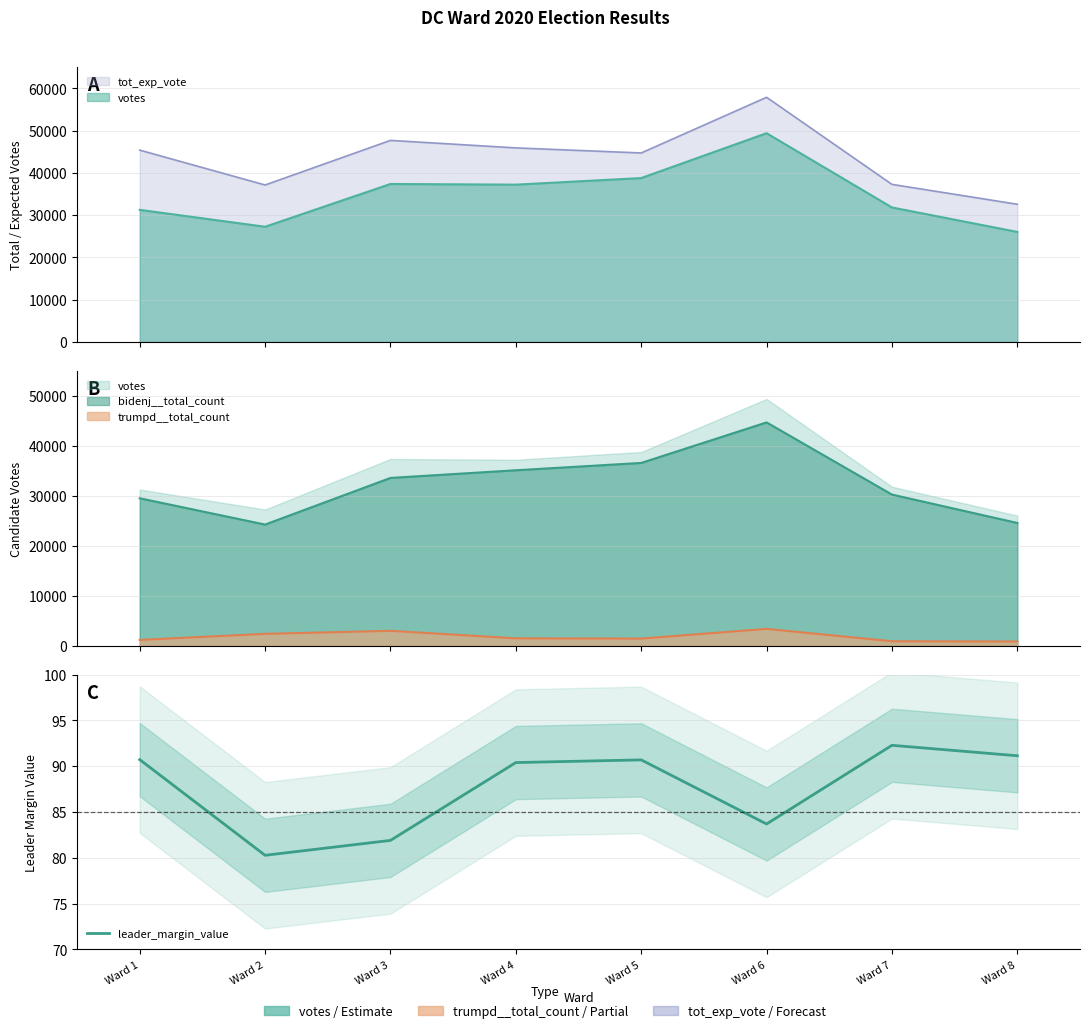

Where is the data nearest to the value 86?

Ward 6